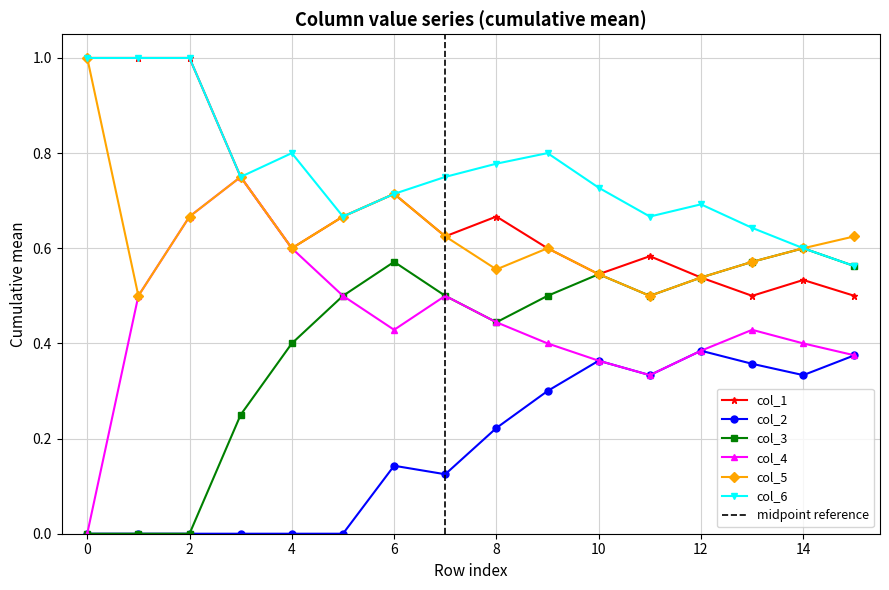

How many values in the col_4 series exceed 0?

15